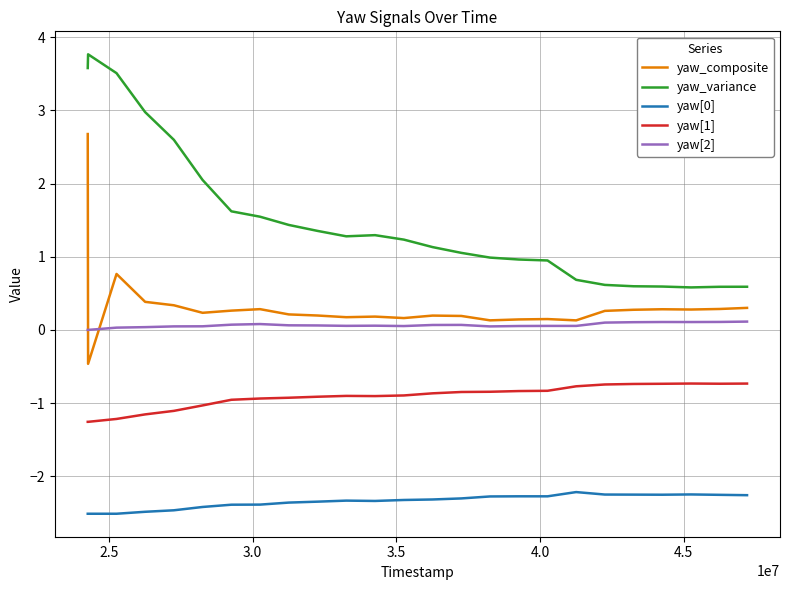

What is the difference between the maximum and minimum values in the yaw_variance series?

3.2